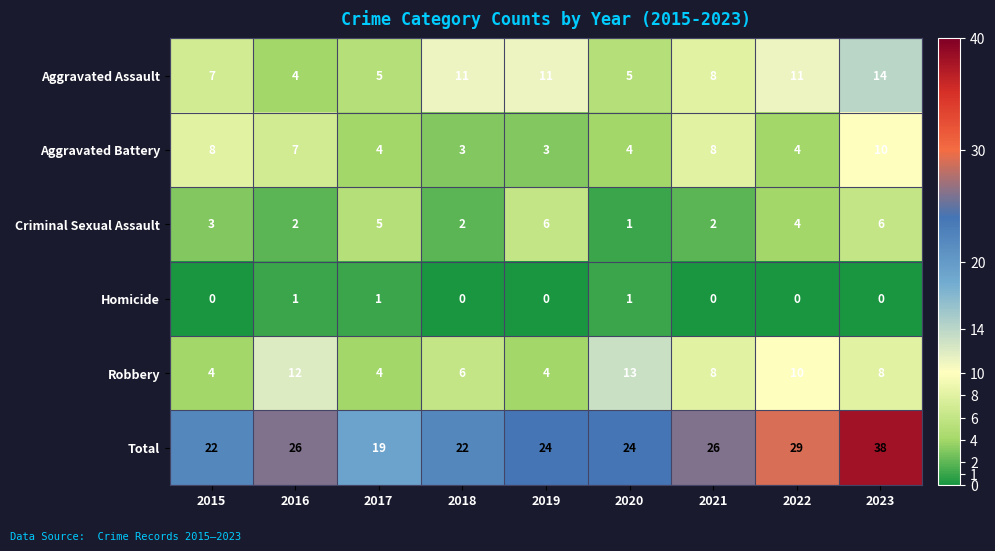

List the series in order of their peak value, lowest first.

Homicide, Criminal Sexual Assault, Aggravated Battery, Robbery, Aggravated Assault, Total